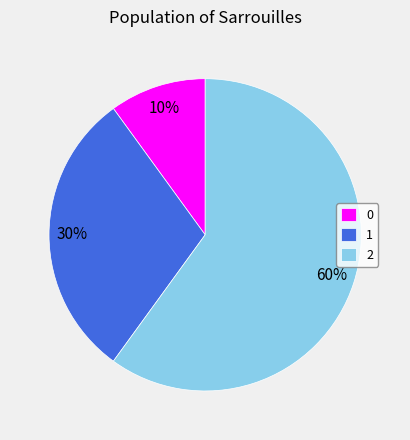

Is the sum of 0 and 2 greater than half?

Yes